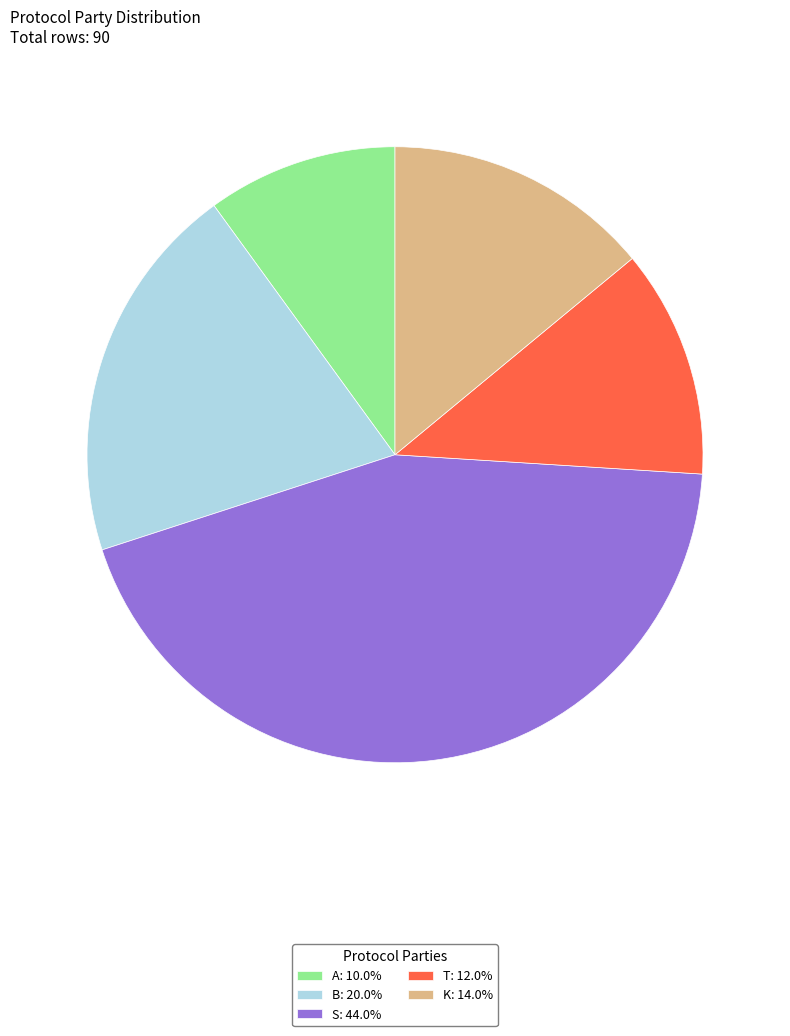

Is there a majority slice in this chart?

No